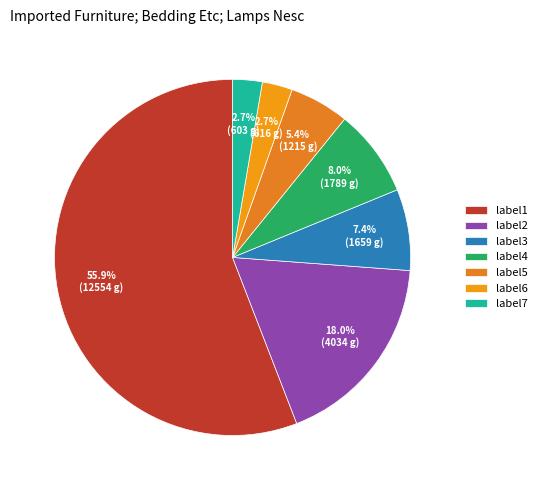

To the nearest percent, what is the difference between the largest and smallest slice percentages?

53%